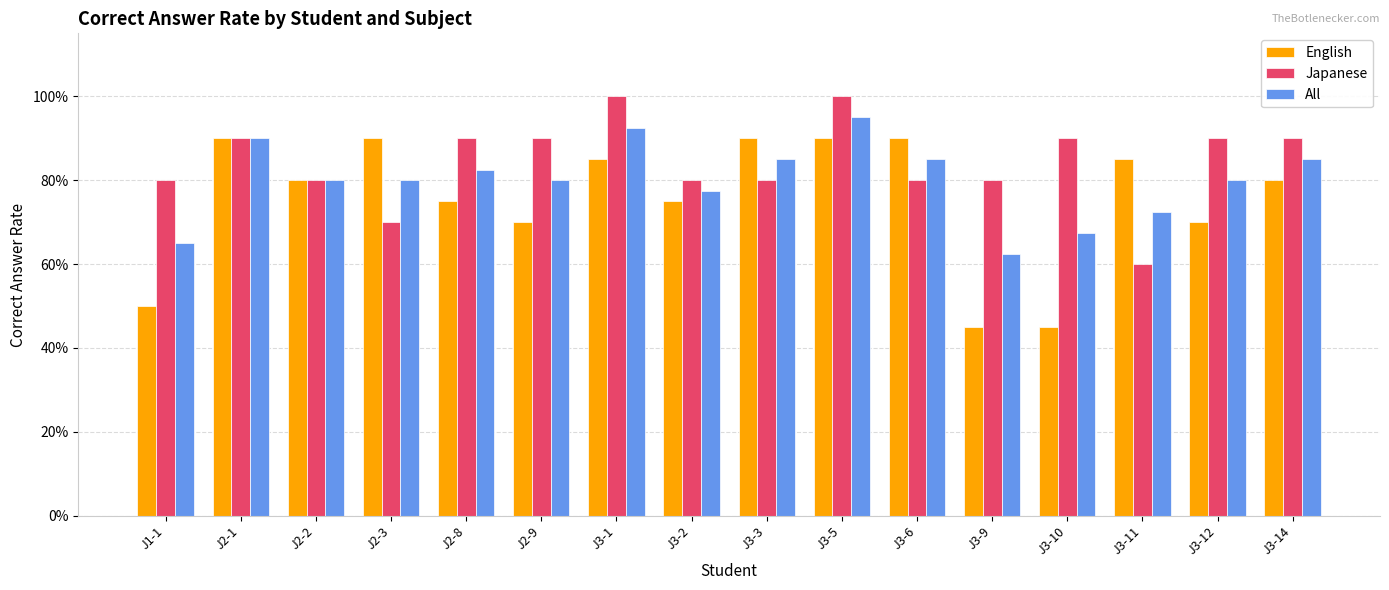

At which label does English reach its peak?

J2-1